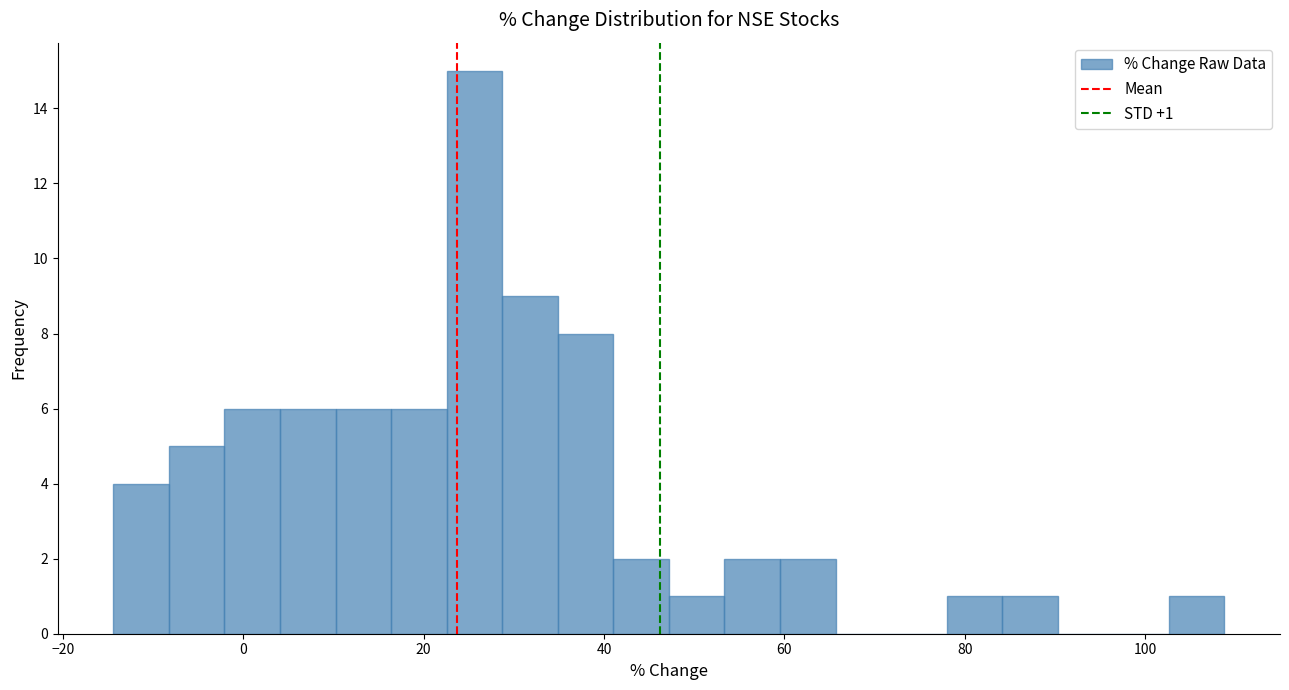

Around what value on the x-axis is the tallest bar? Give the approximate position of its centre, as read against the axis.

26